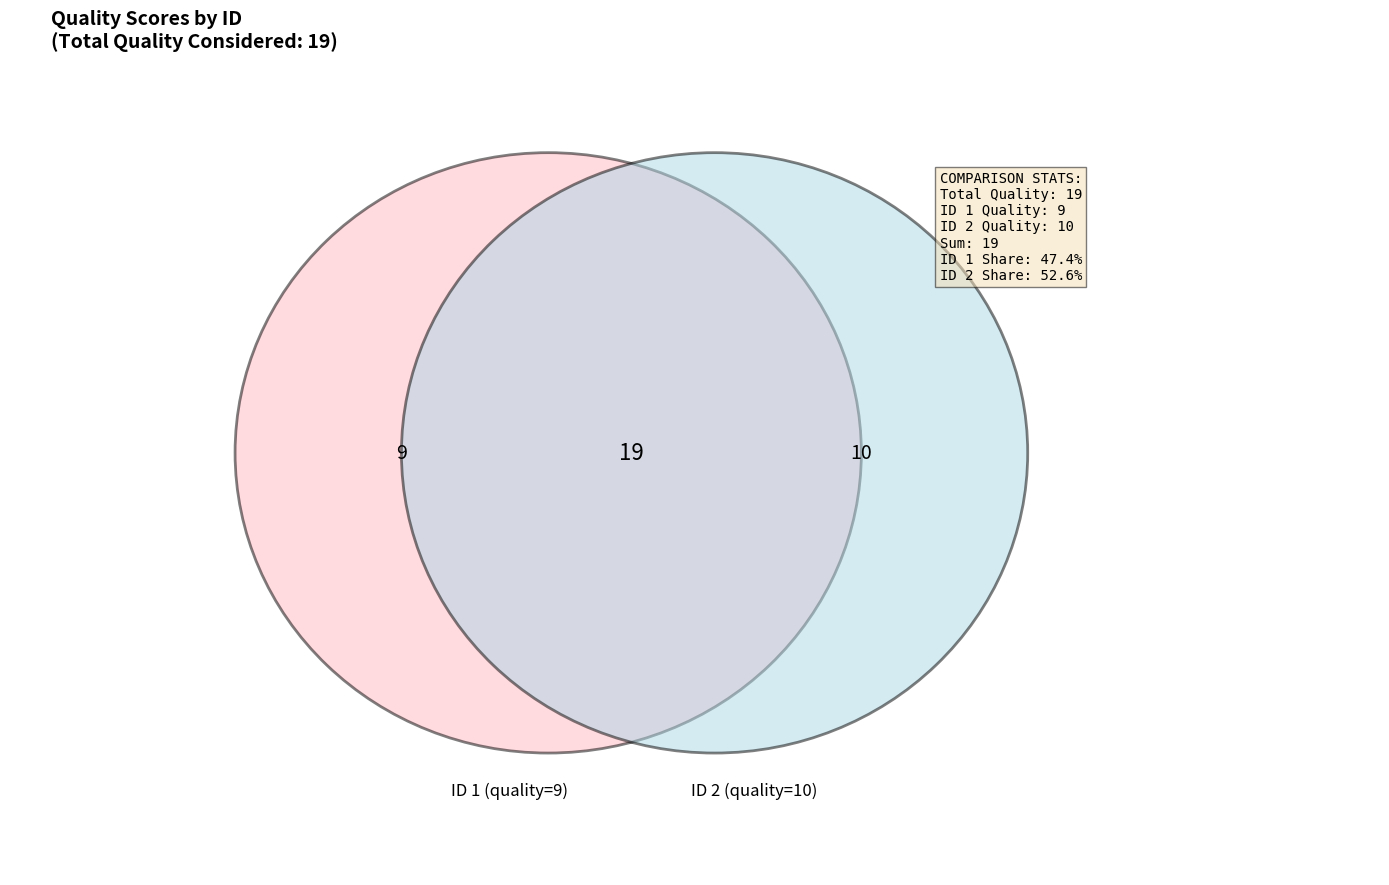

What is the change in value from 1 to 2?

+1